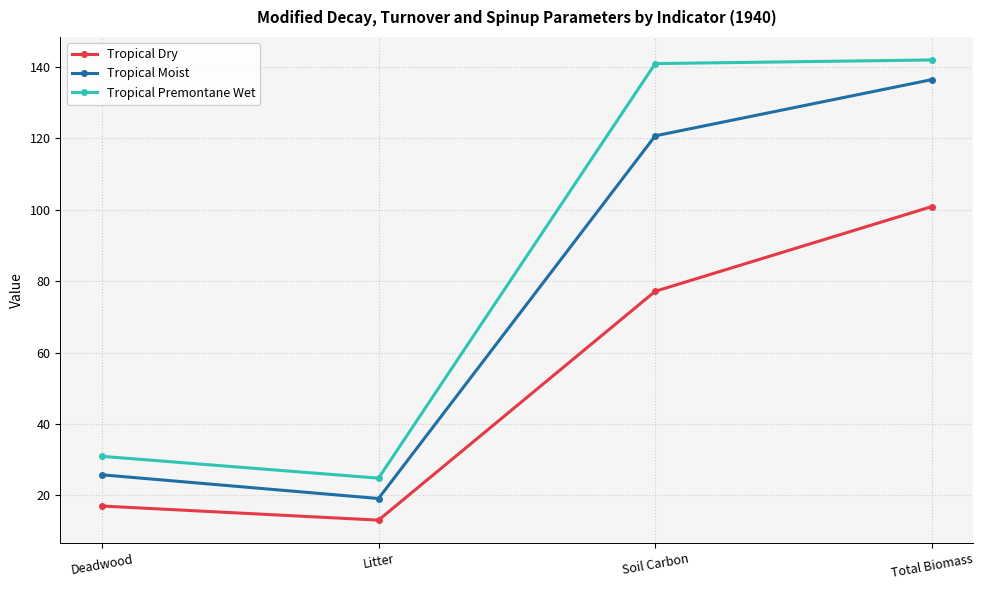

The Tropical Premontane Wet series shows 30.9 at Deadwood. True or false?

True